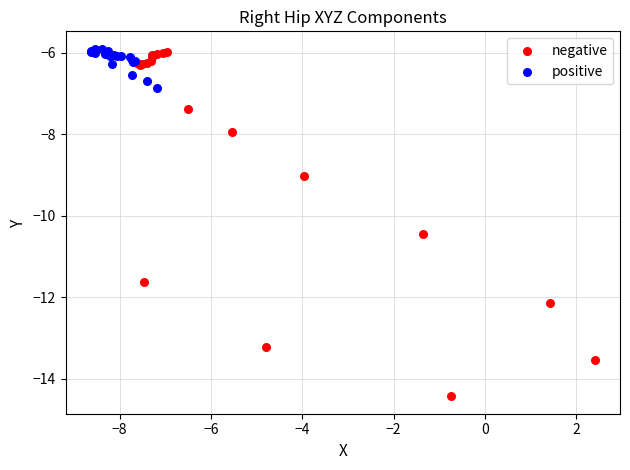

Which series contains the lowest Y value?

negative